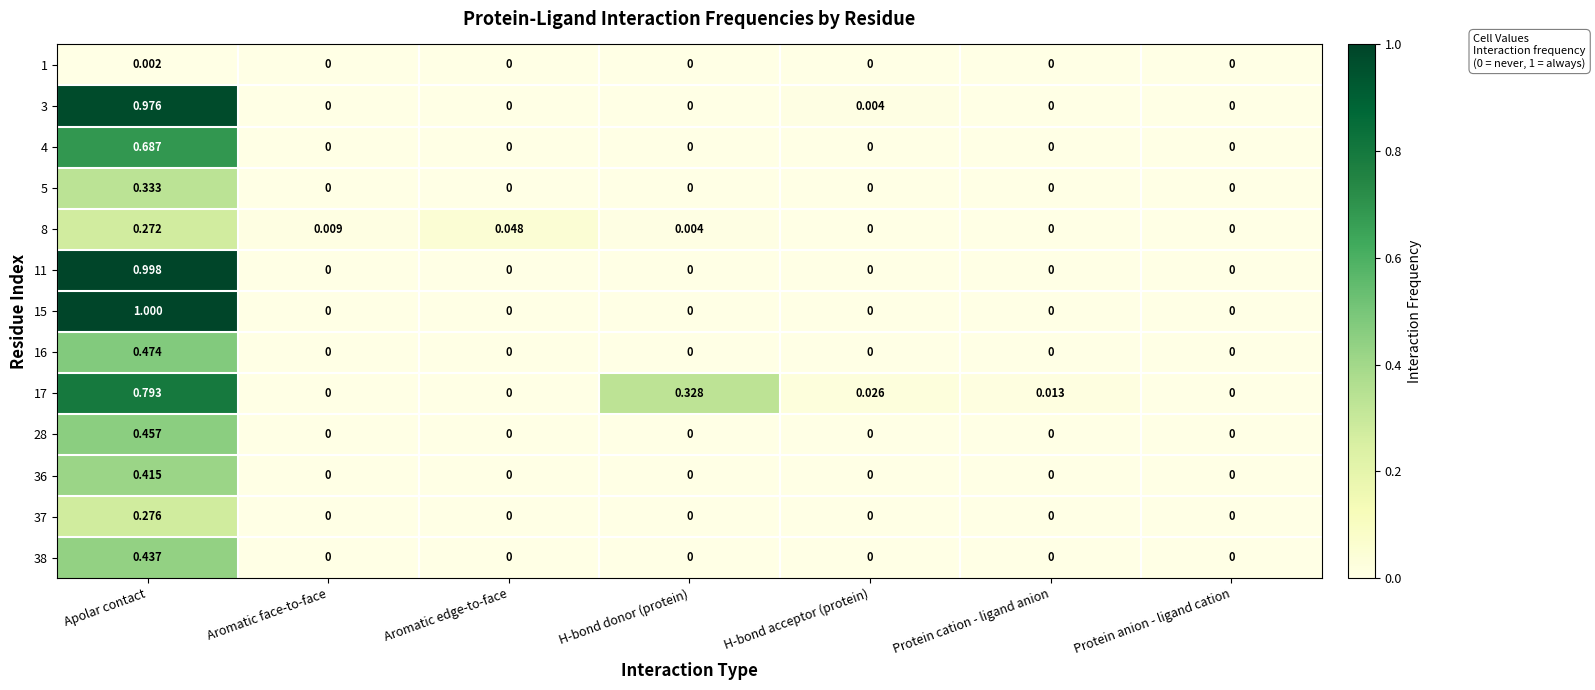

Which category has the highest value in the 36 series?

Apolar contact